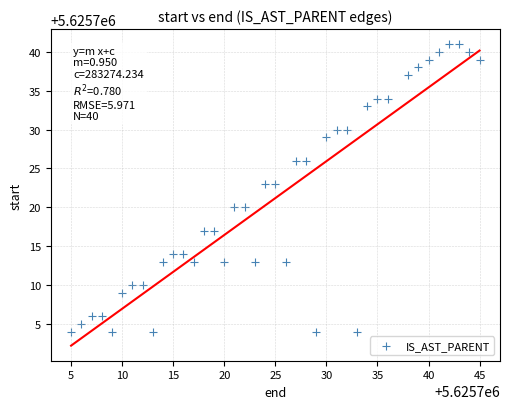

What is the range of X values (max minus min)?

40